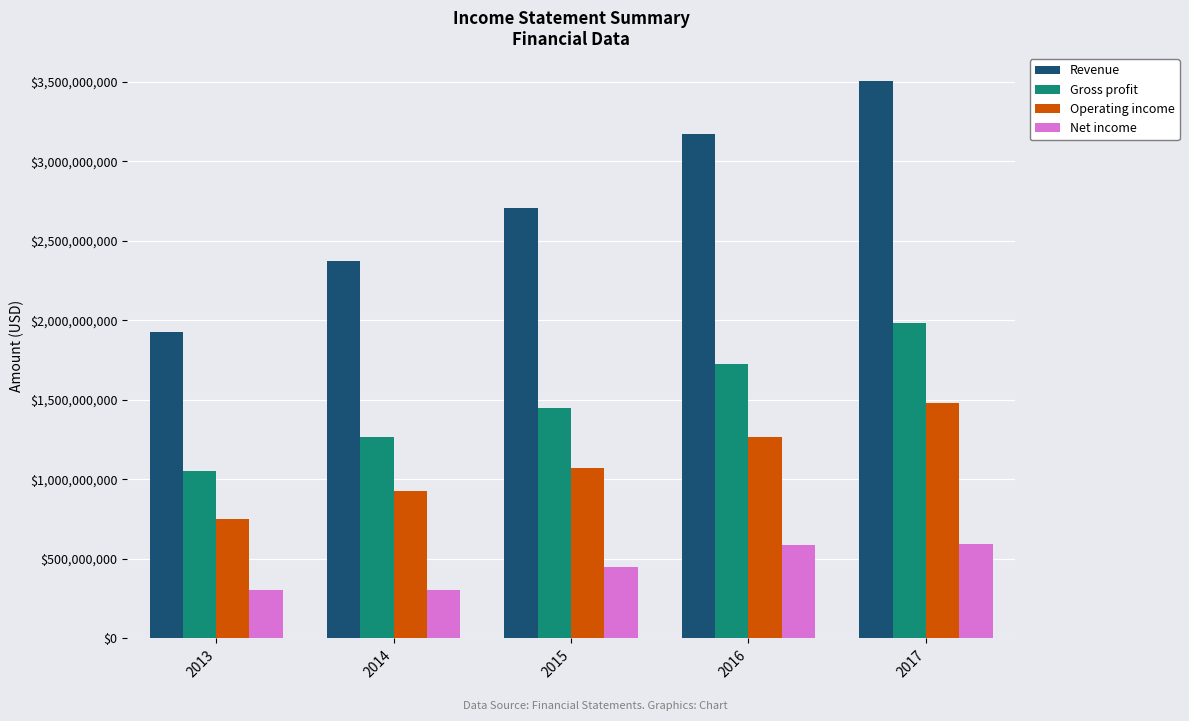

What is the difference between the maximum and minimum values in the Net income series?

294098000